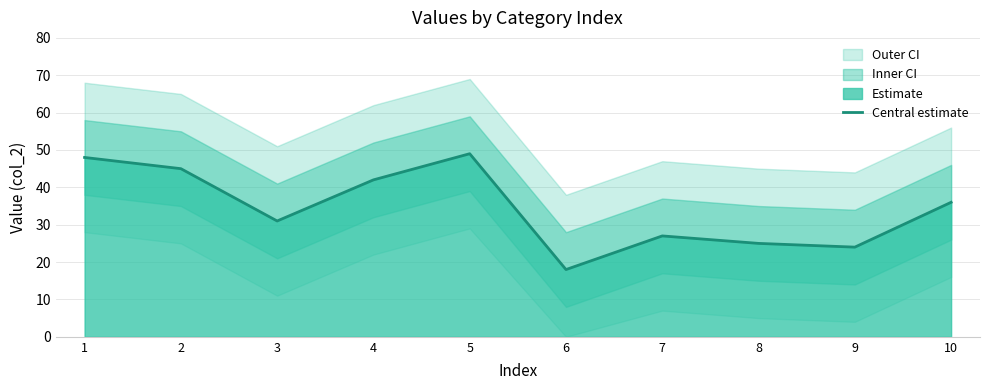

How many values exceed 36?

4